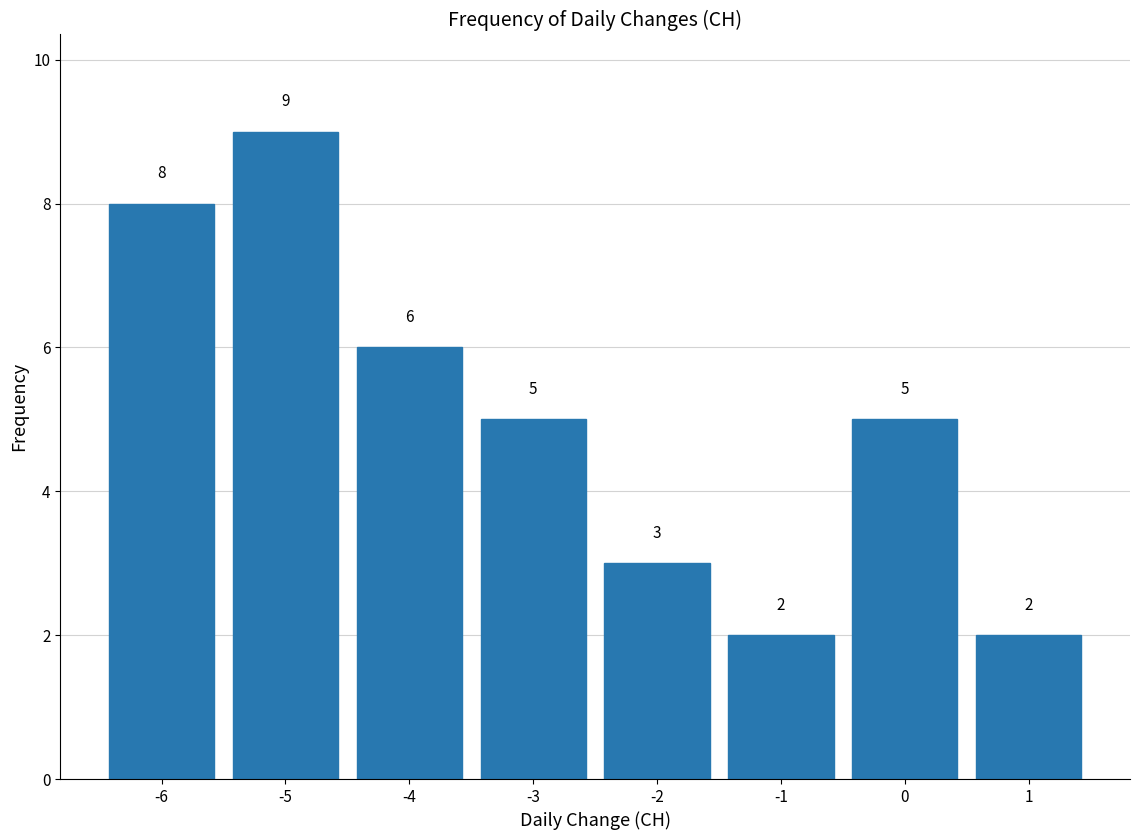

Over which range of the x-axis is the bar tallest?

-5.5 to -4.5